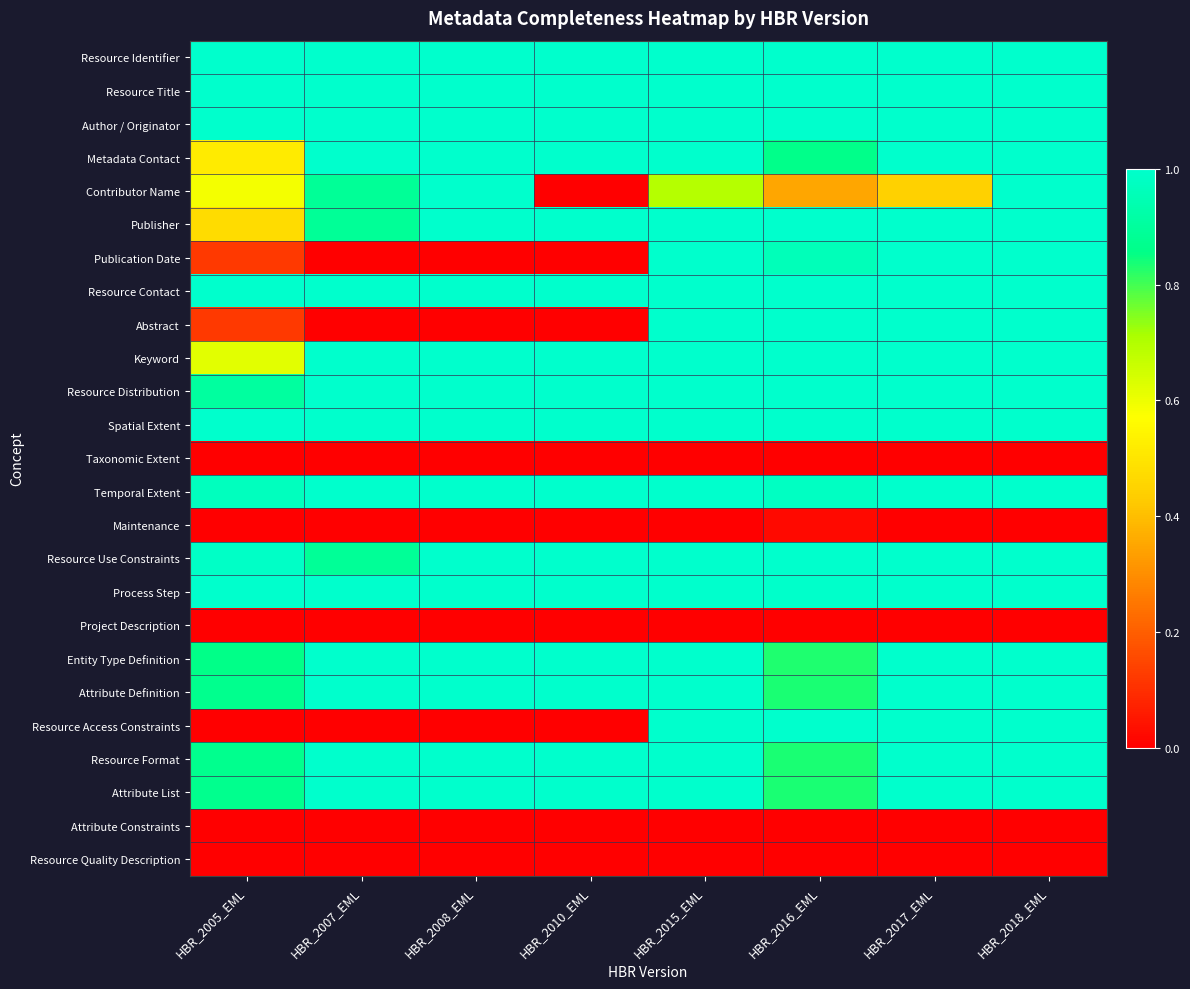

Which category has the highest value across all series?

HBR_2005_EML